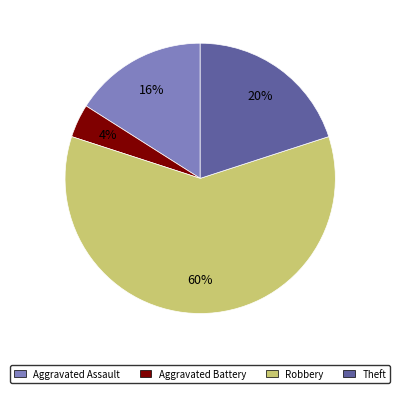

What percentage is the Robbery slice, to the nearest percent?

60%